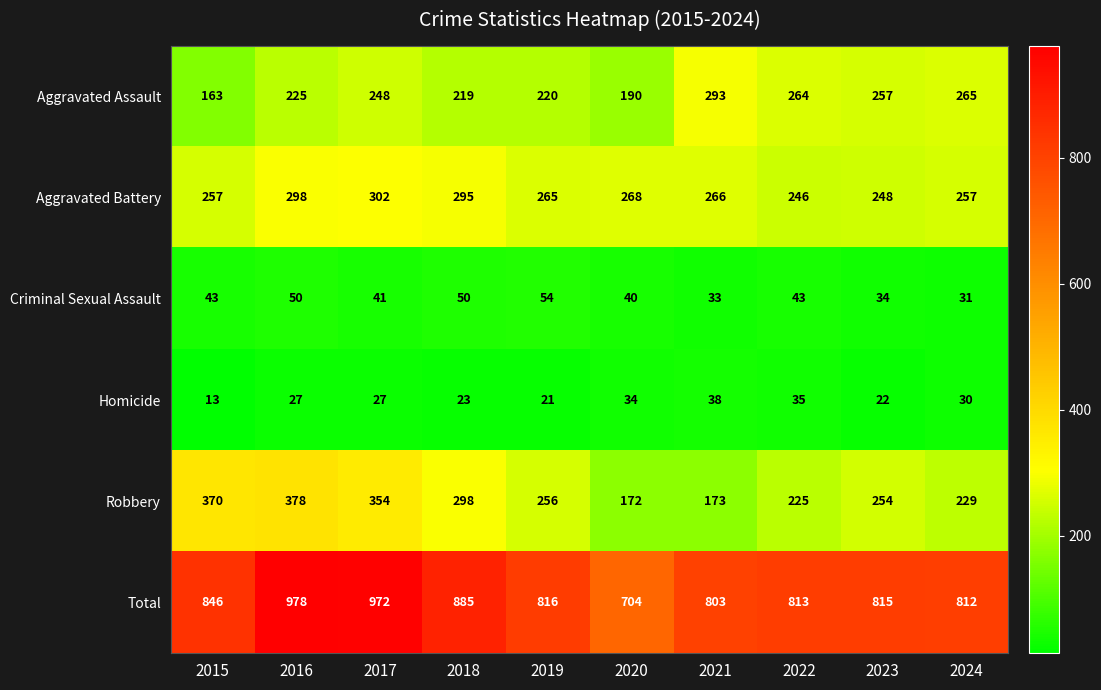

What is the approximate value of Criminal Sexual Assault at 2015?

43